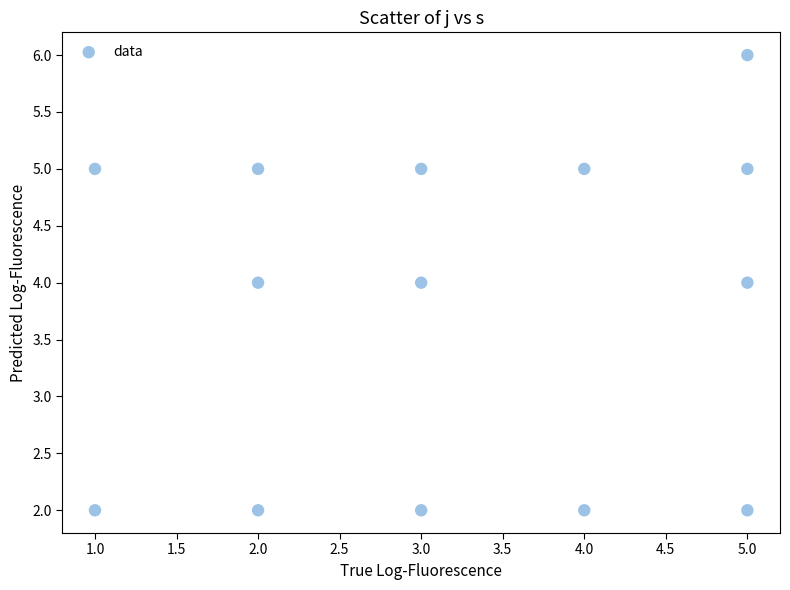

What is the range of X values (max minus min)?

4